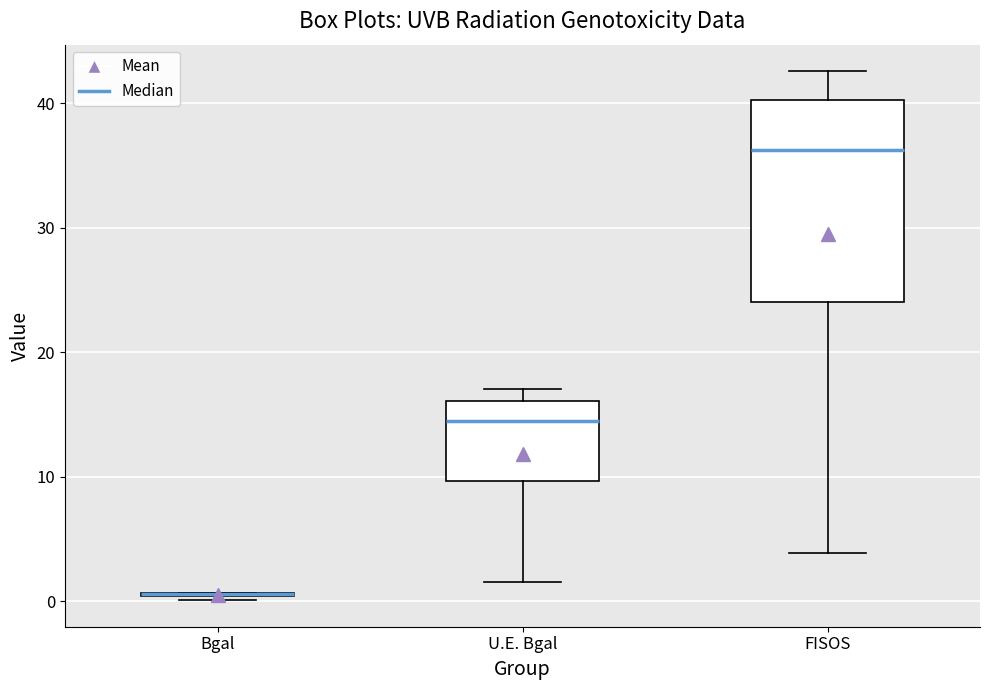

Comparing the boxes themselves (not the whiskers), which one is the tallest?

FISOS